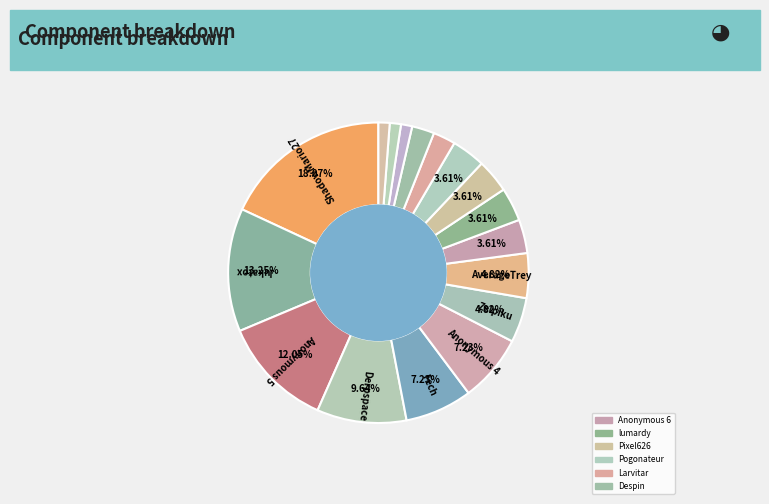

How many segments does this pie chart have?

17